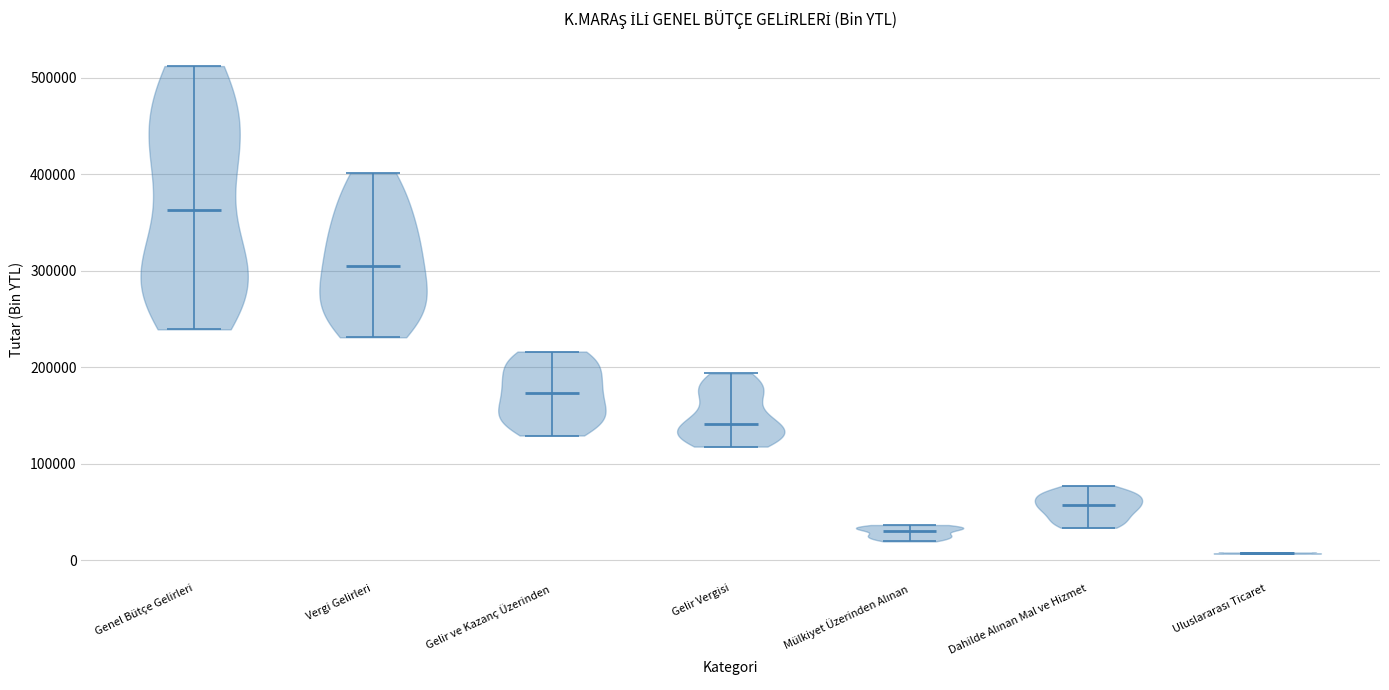

Reading left to right, read every violin against the y-axis: where its median line is, and the lowest and highest points it reaches. The values are not printed on the chart, so give them approximately, as read against the axis.

Genel Bütçe Gelirleri: median line 360000, lowest point 240000, highest point 510000
Vergi Gelirleri: median line 300000, lowest point 230000, highest point 400000
Gelir ve Kazanç Üzerinden: median line 170000, lowest point 130000, highest point 220000
Gelir Vergisi: median line 140000, lowest point 120000, highest point 190000
Mülkiyet Üzerinden Alınan: median line 30000, lowest point 20000, highest point 40000
Dahilde Alınan Mal ve Hizmet: median line 60000, lowest point 30000, highest point 80000
Uluslararası Ticaret: median line 10000, lowest point 10000, highest point 10000